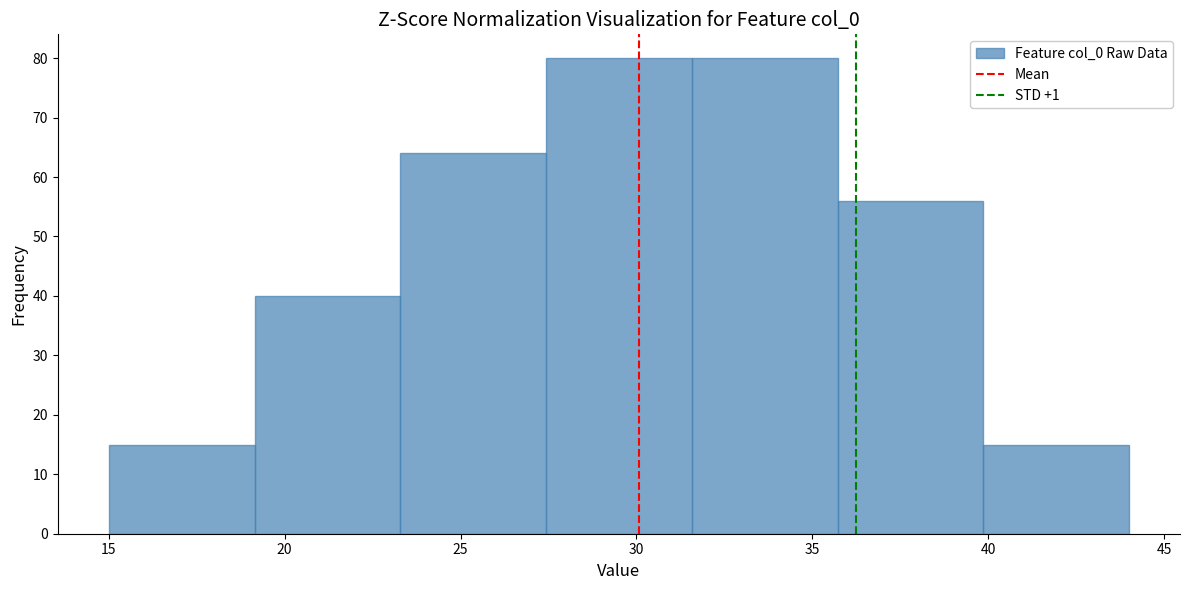

Reading left to right, list every bar in this chart as the range it spans on the x-axis followed by its height. Neither the bar edges nor the heights are printed on the chart, so give them approximately, as read against the axes.

15.0 to 19.0: 15
19.0 to 23.5: 40
23.5 to 27.5: 64
27.5 to 31.5: 80
31.5 to 35.5: 80
35.5 to 40.0: 56
40.0 to 44.0: 15